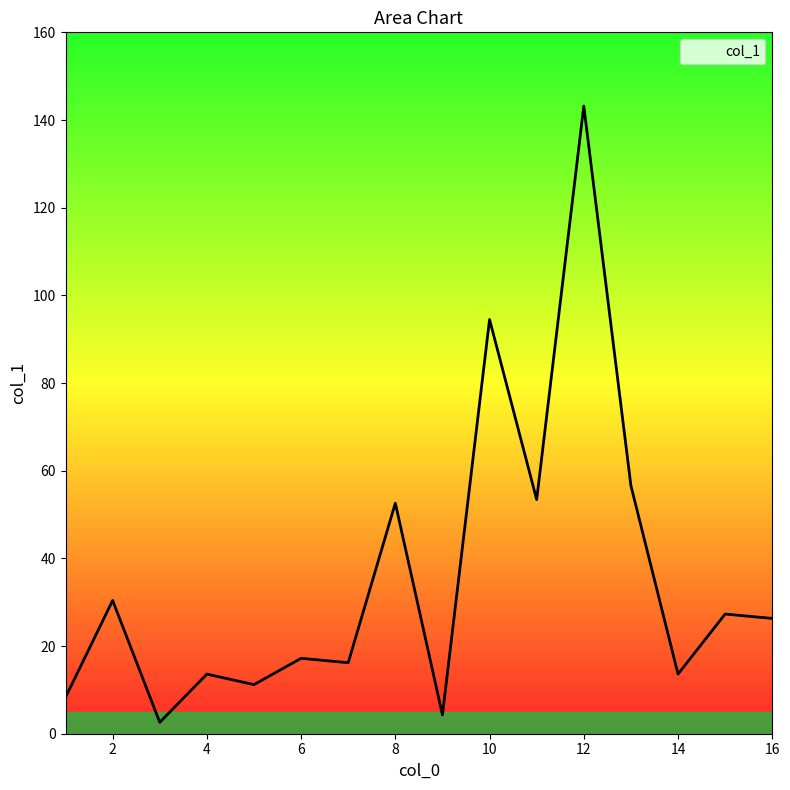

What is the difference between the maximum and minimum values?

140.6